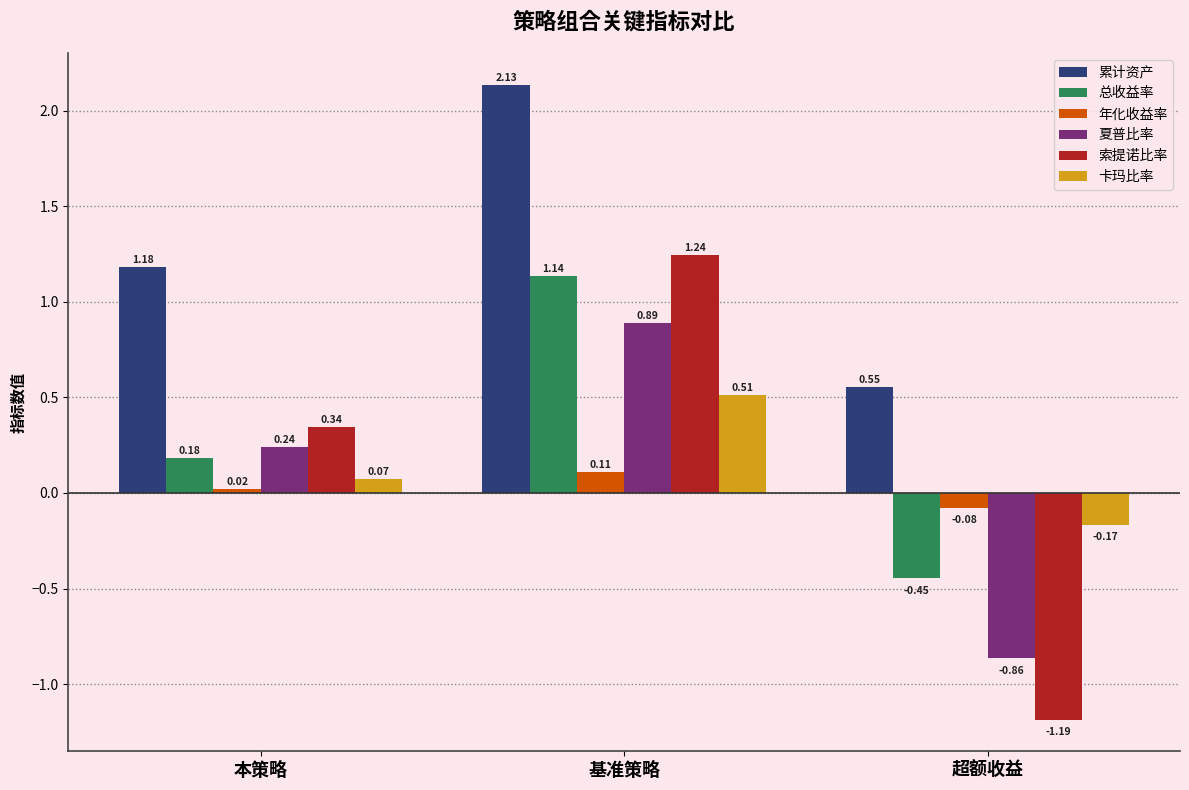

What position from the right is 本策略?

3